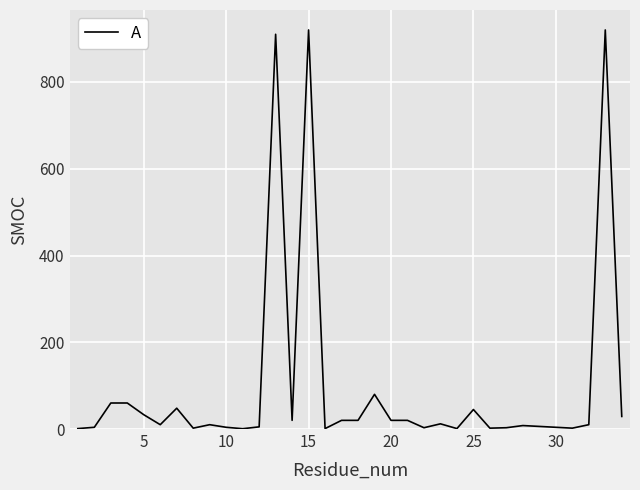

What is the difference between the maximum and minimum values?

919.3